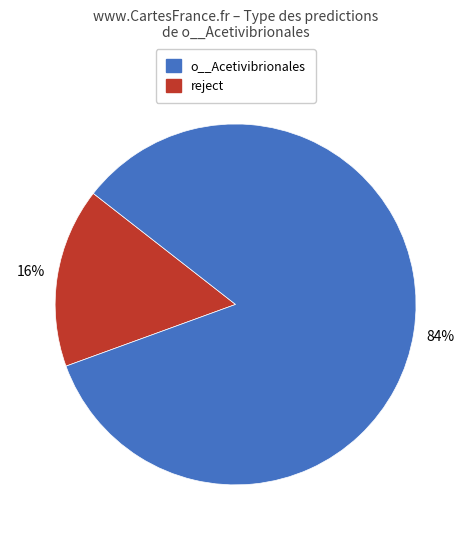

Is there a majority slice in this chart?

Yes